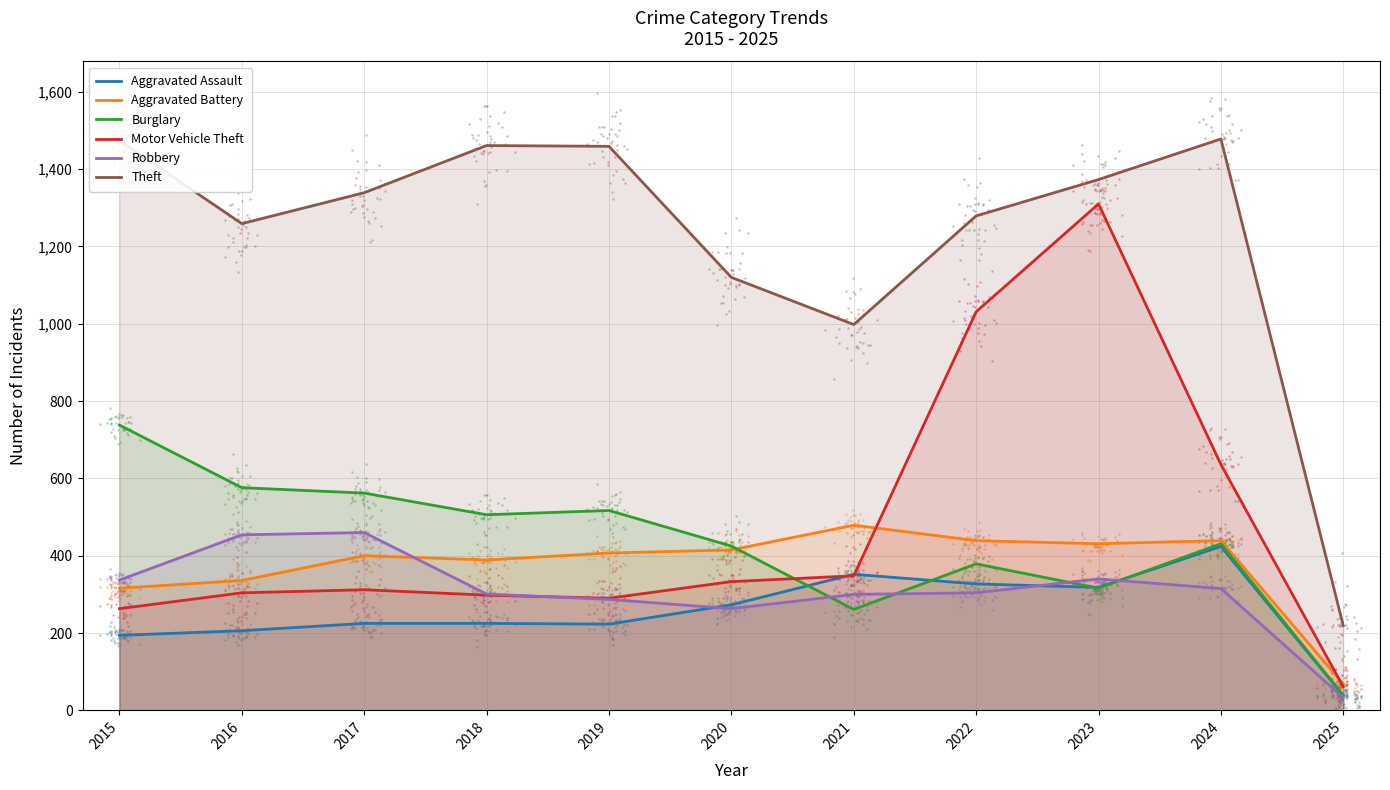

At how many categories does at least one series exceed 338?

10